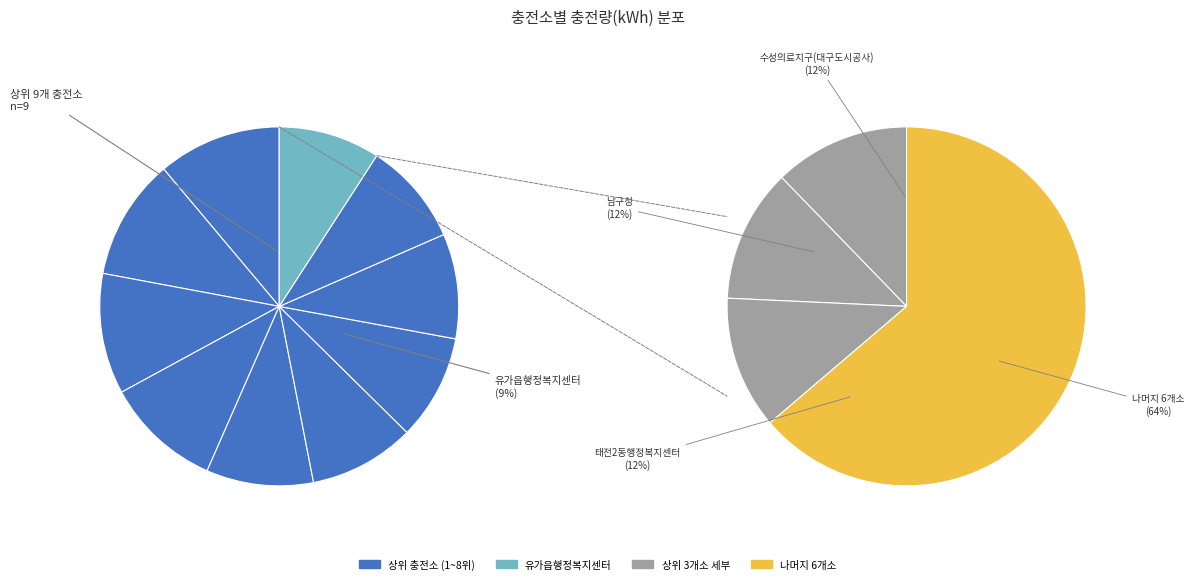

To the nearest percent, what is the combined percentage of 남구청 and 한국도로공사(유천IC)?

21%